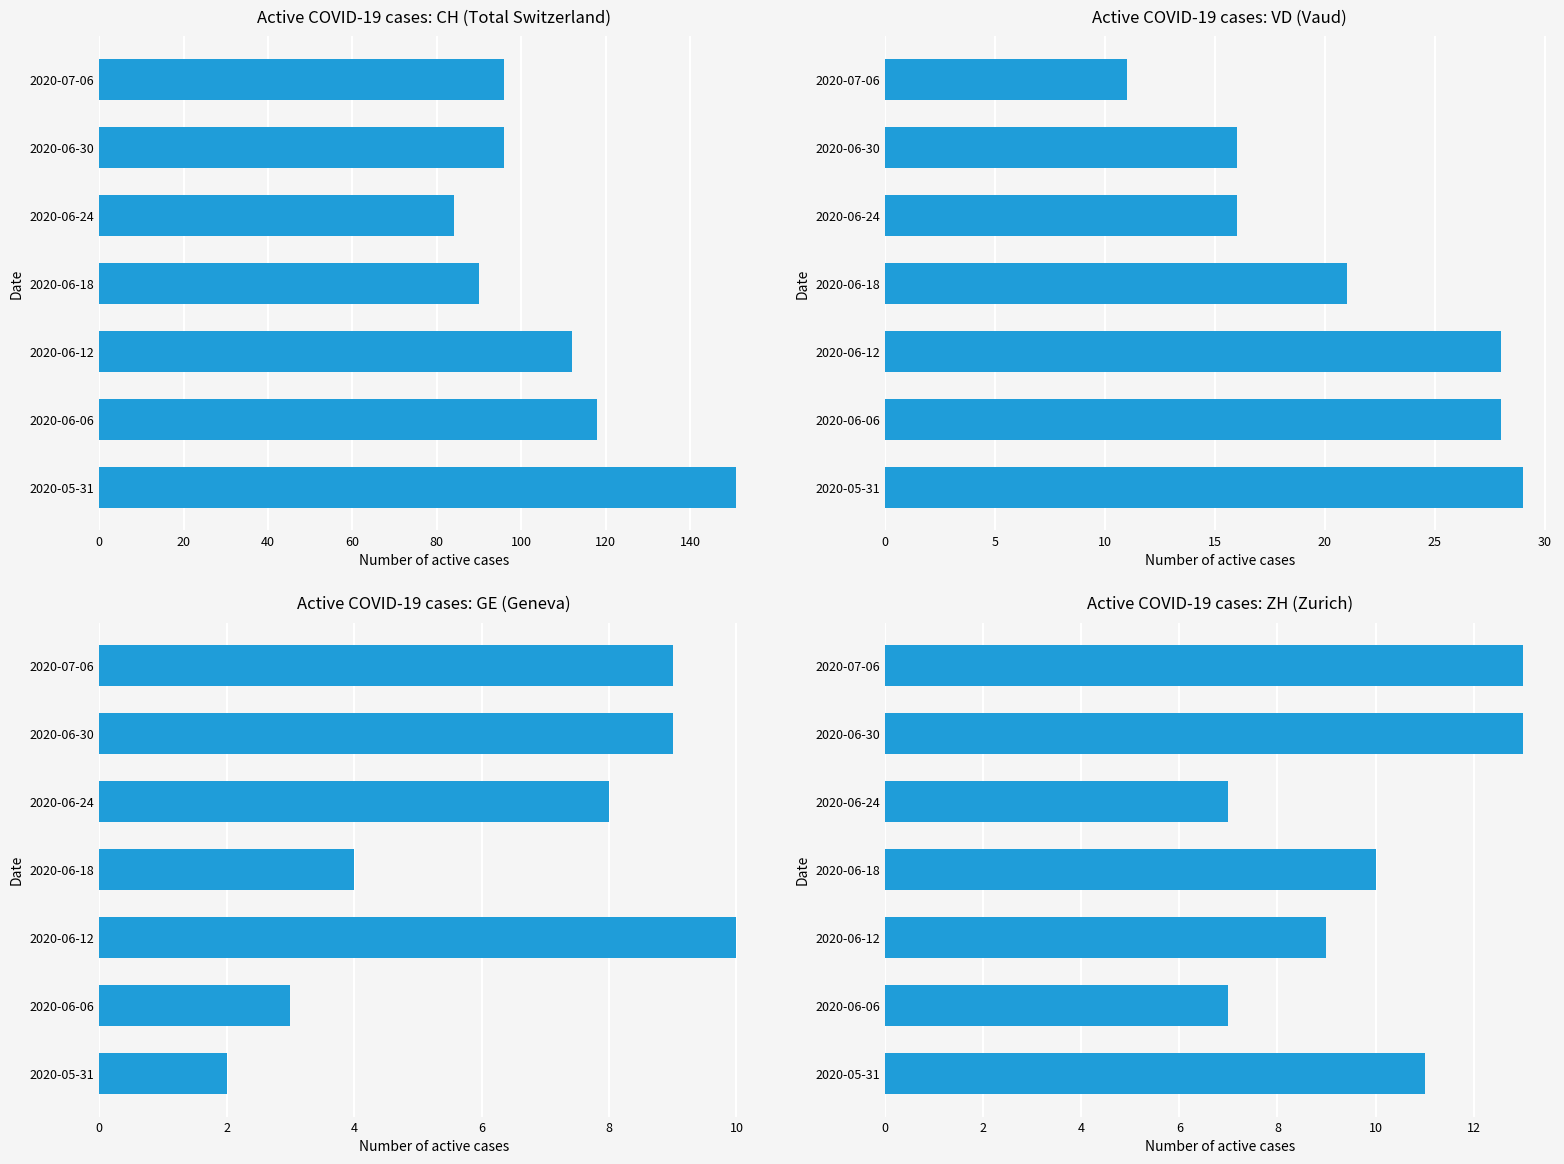

Does the chart contain any negative values?

No